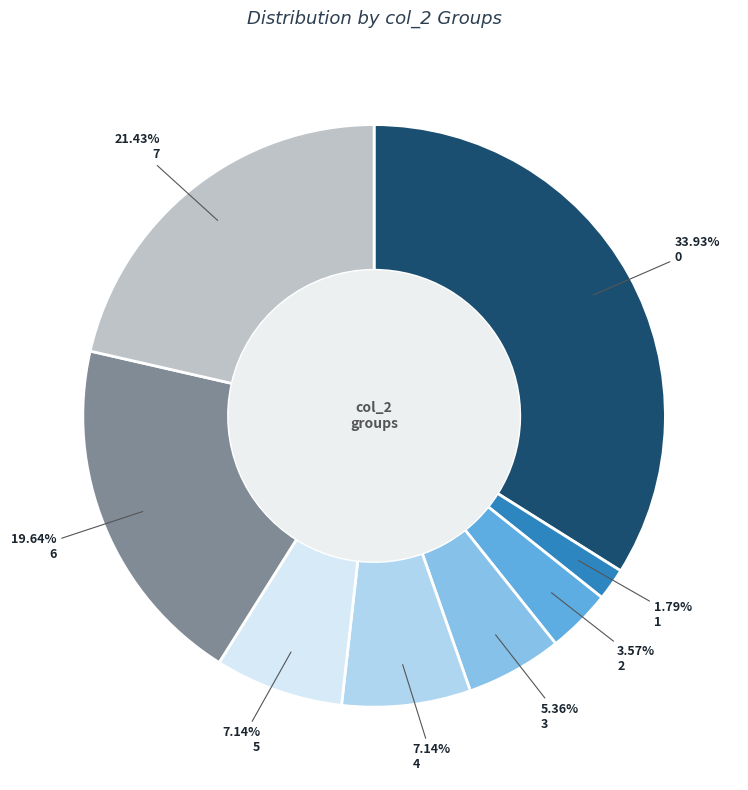

Does any single category account for the majority?

No